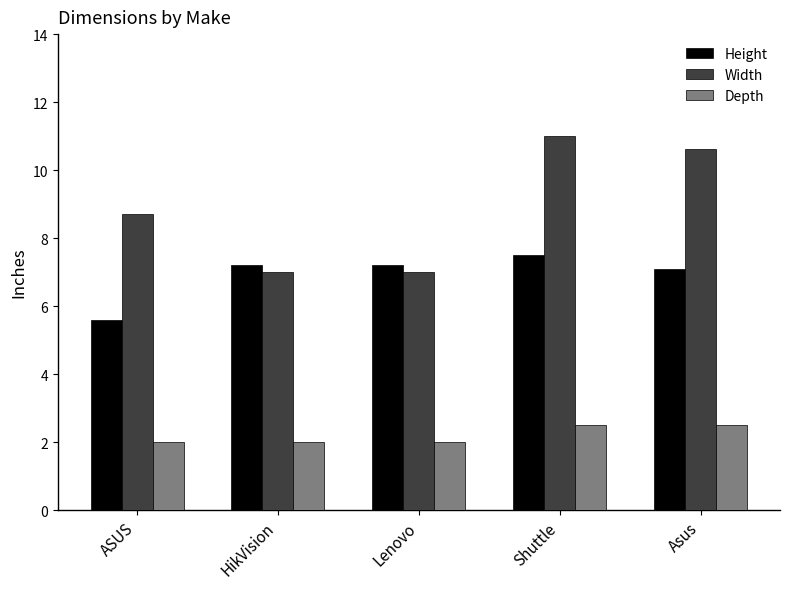

Reading right to left, extract all data points from this chart.

Height: 7.1	7.5	7.2	7.2	5.6
Width: 10.6	11.0	7.0	7.0	8.7
Depth: 2.5	2.5	2.0	2.0	2.0